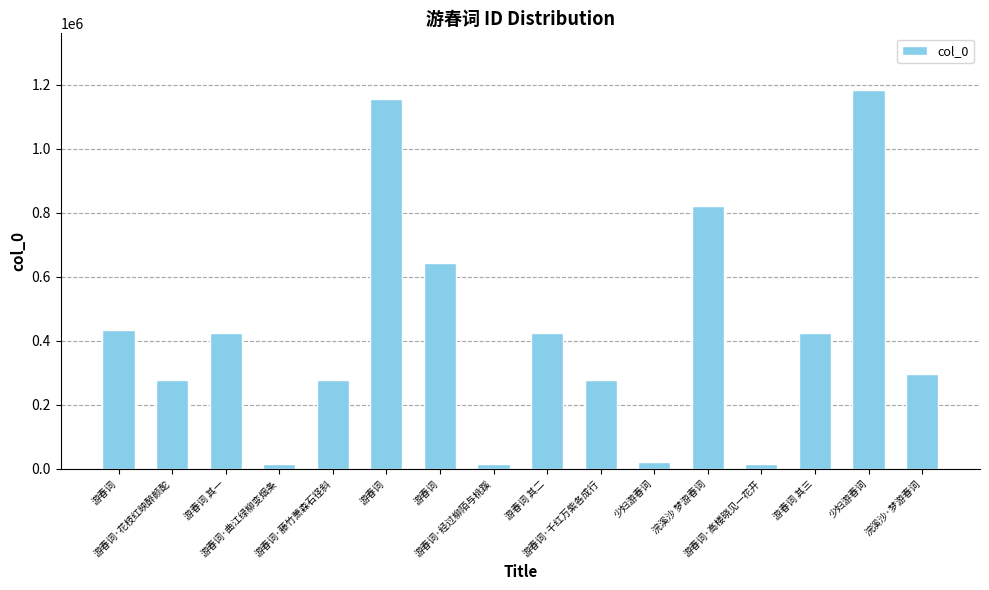

How many series are shown in this chart?

1